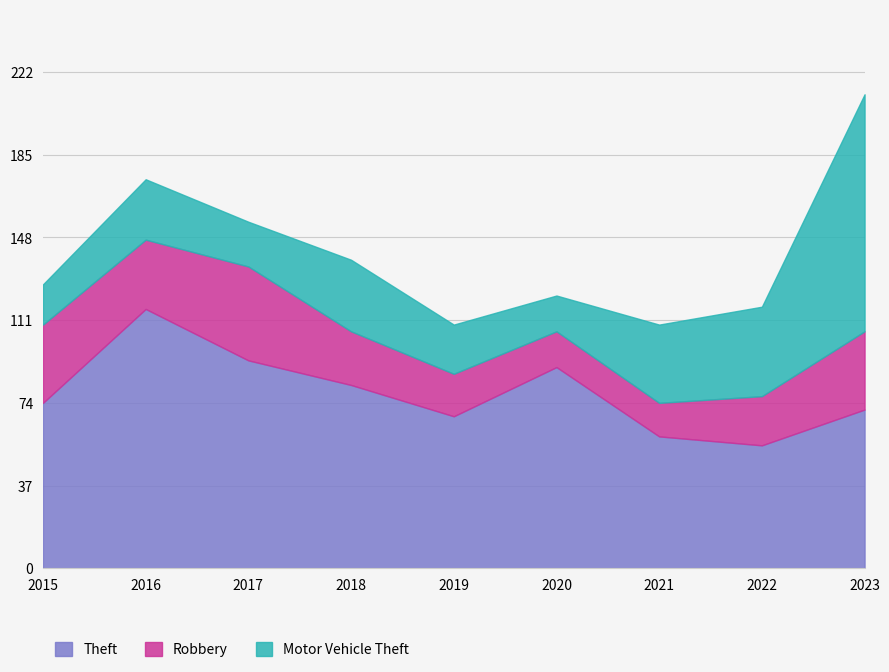

Does the chart display data point markers on the line(s)?

No